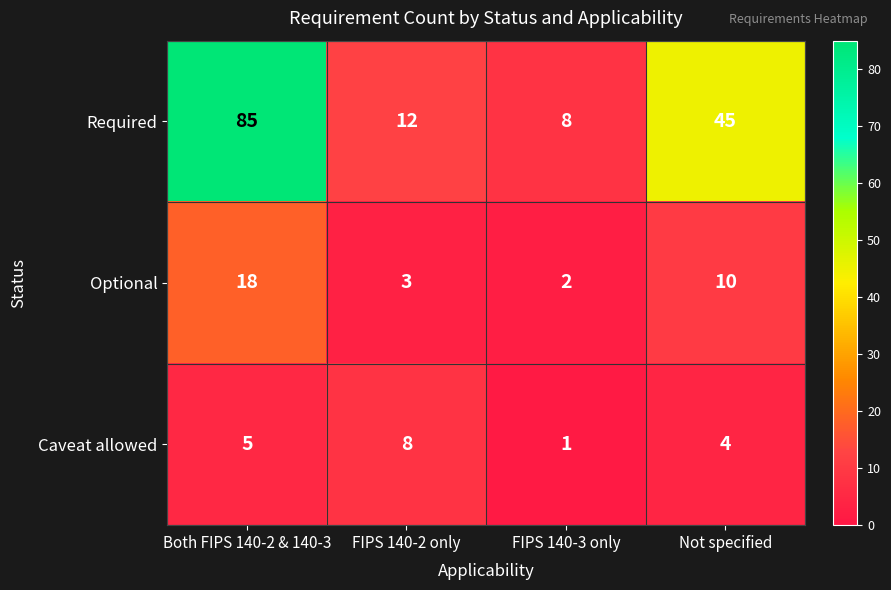

Which series changed the most between Both FIPS 140-2 & 140-3 and FIPS 140-3 only?

Required